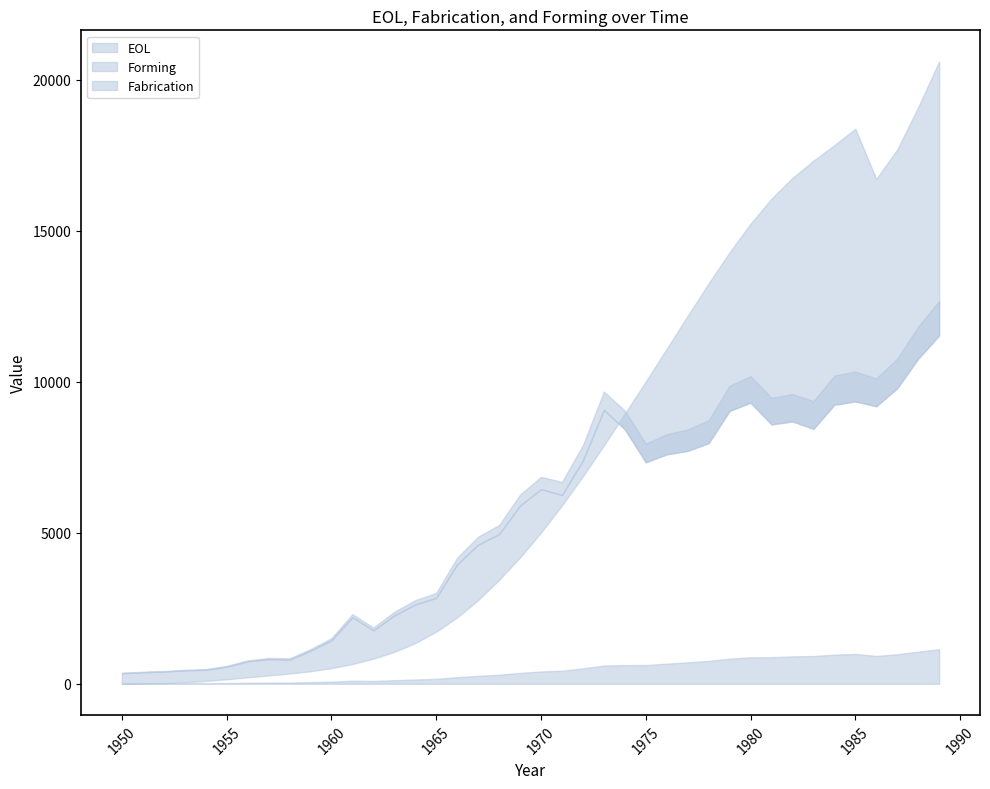

In EOL, how many points are lower than both neighbors (excluding endpoints)?

1